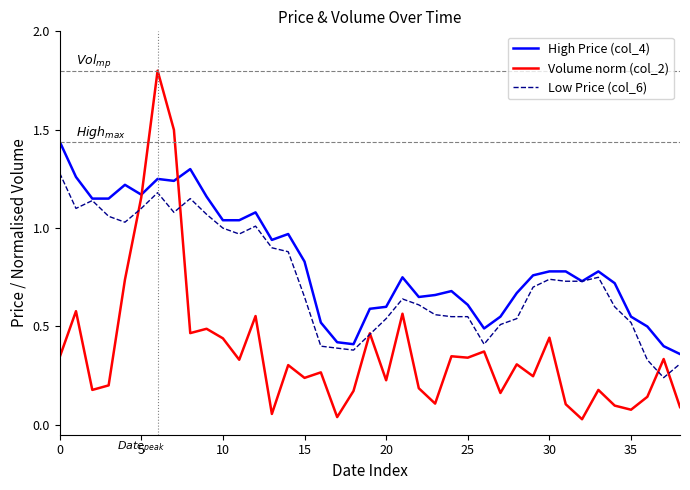

Which series has the largest range (max minus min)?

Volume norm (col_2)